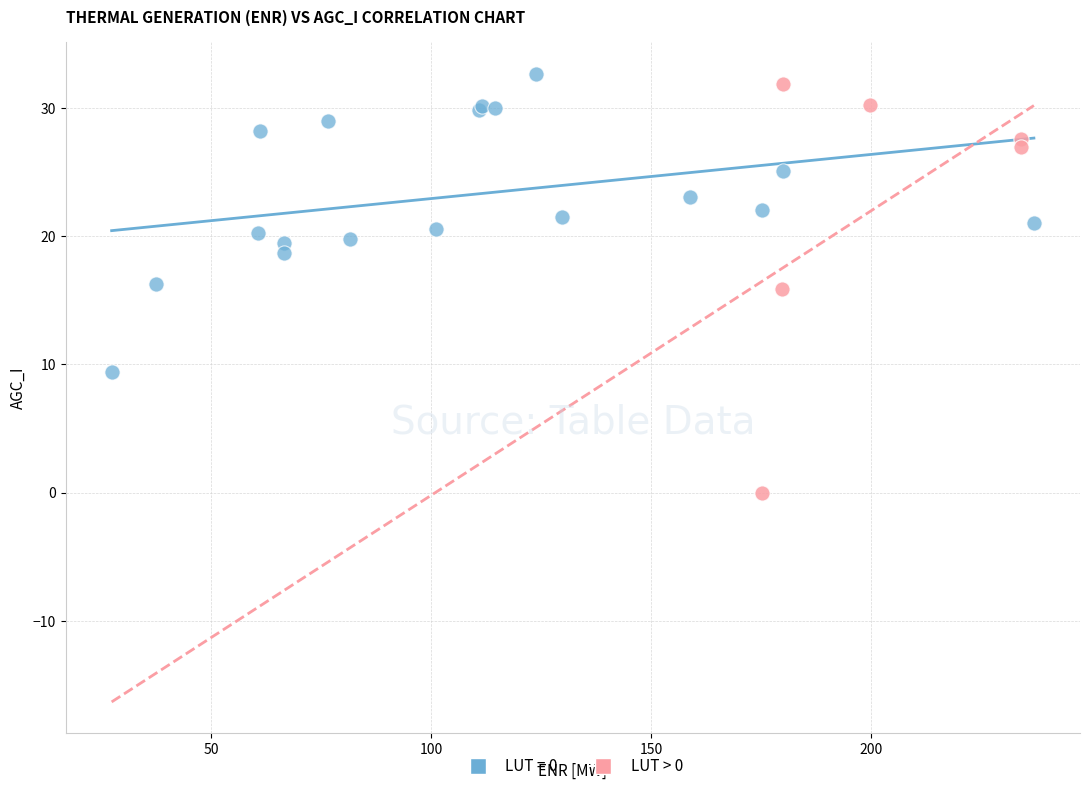

Which series has the widest spread of Y values?

LUT > 0